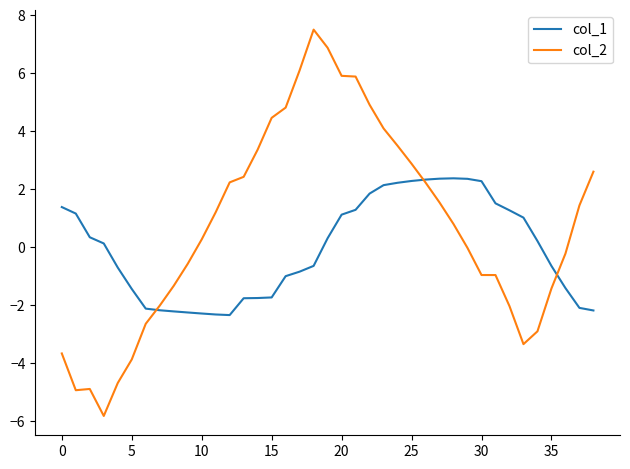

How many times do col_1 and col_2 cross each other?

3